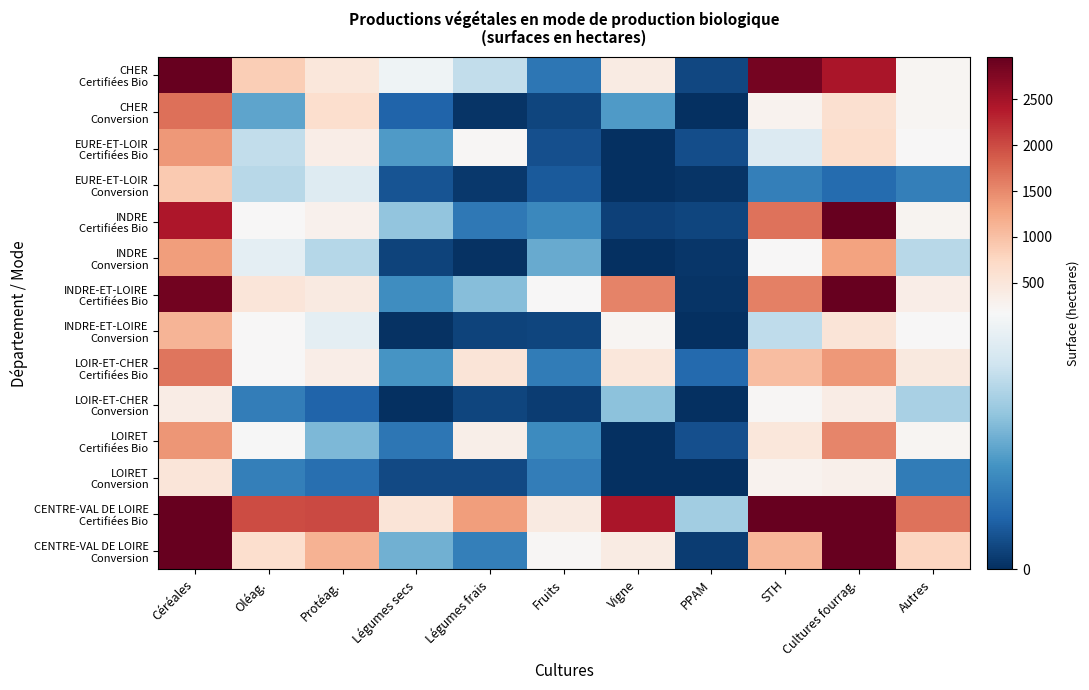

Rank the series at Légumes secs from lowest to highest value.

LOIR-ET-CHER Conversion, INDRE-ET-LOIRE Conversion, INDRE Conversion, LOIRET Conversion, EURE-ET-LOIR Conversion, CHER Conversion, LOIRET Certifiées Bio, INDRE-ET-LOIRE Certifiées Bio, LOIR-ET-CHER Certifiées Bio, EURE-ET-LOIR Certifiées Bio, CENTRE-VAL DE LOIRE Conversion, INDRE Certifiées Bio, CHER Certifiées Bio, CENTRE-VAL DE LOIRE Certifiées Bio